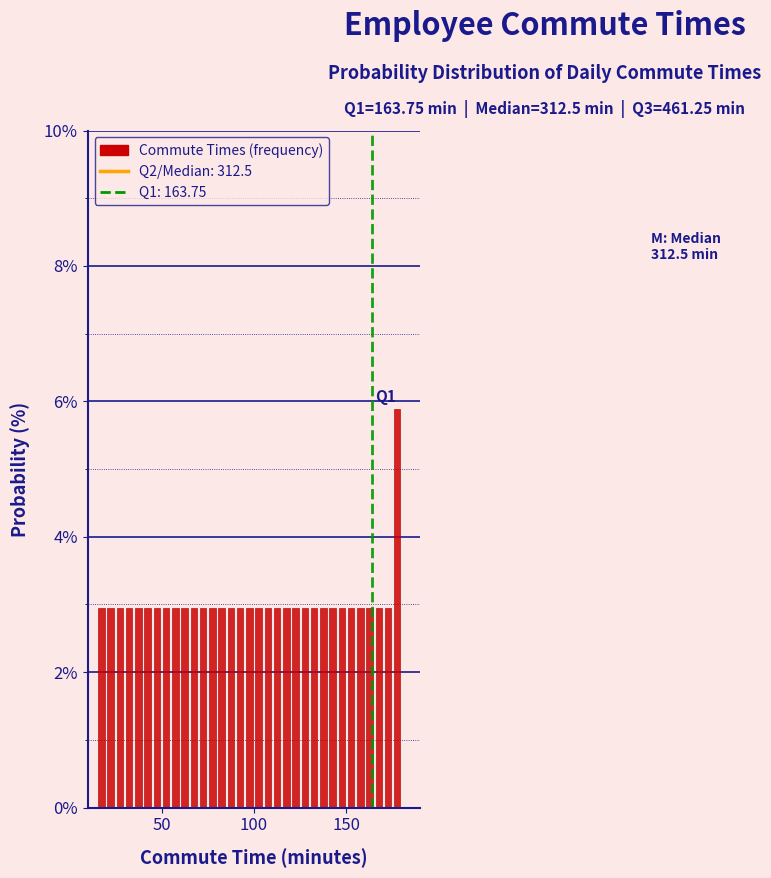

Around what value on the x-axis is the tallest bar? Give the approximate position of its centre, as read against the axis.

180